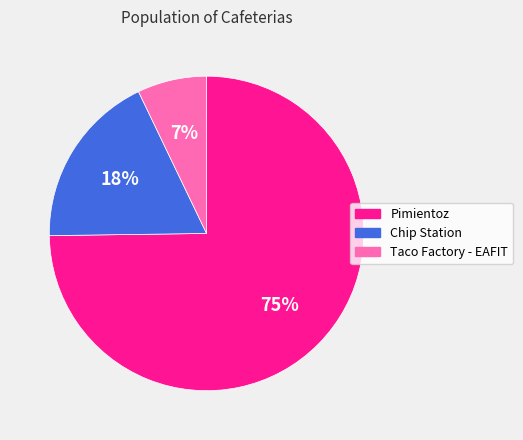

Is it true that Chip Station is 31% of the pie?

False